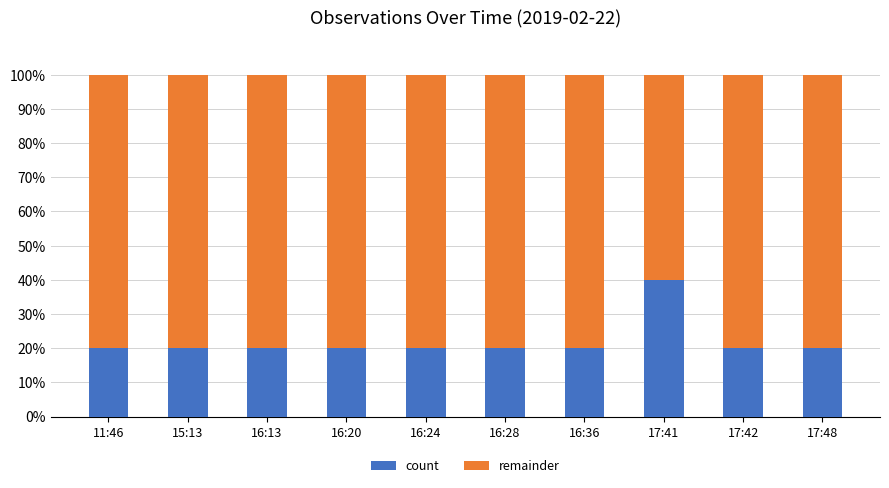

True or false: count has a value of 20 at 16:28.

True